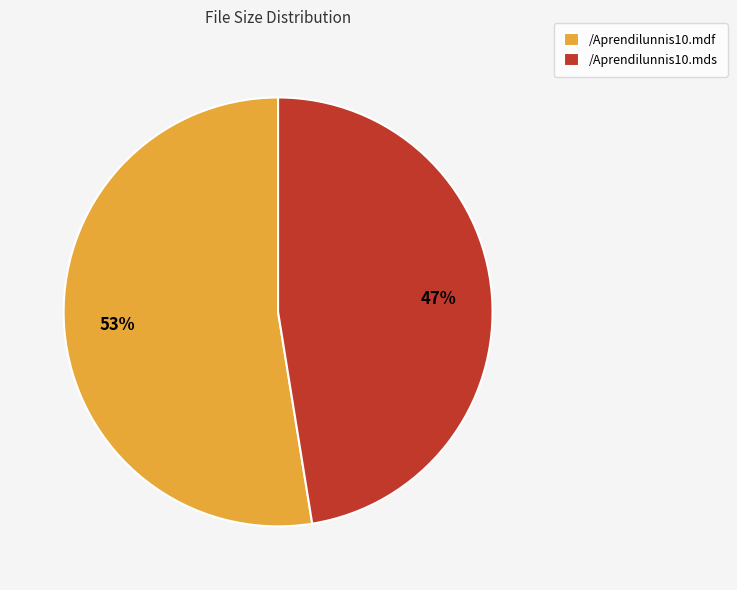

Which category accounts for the majority?

/Aprendilunnis10.mdf